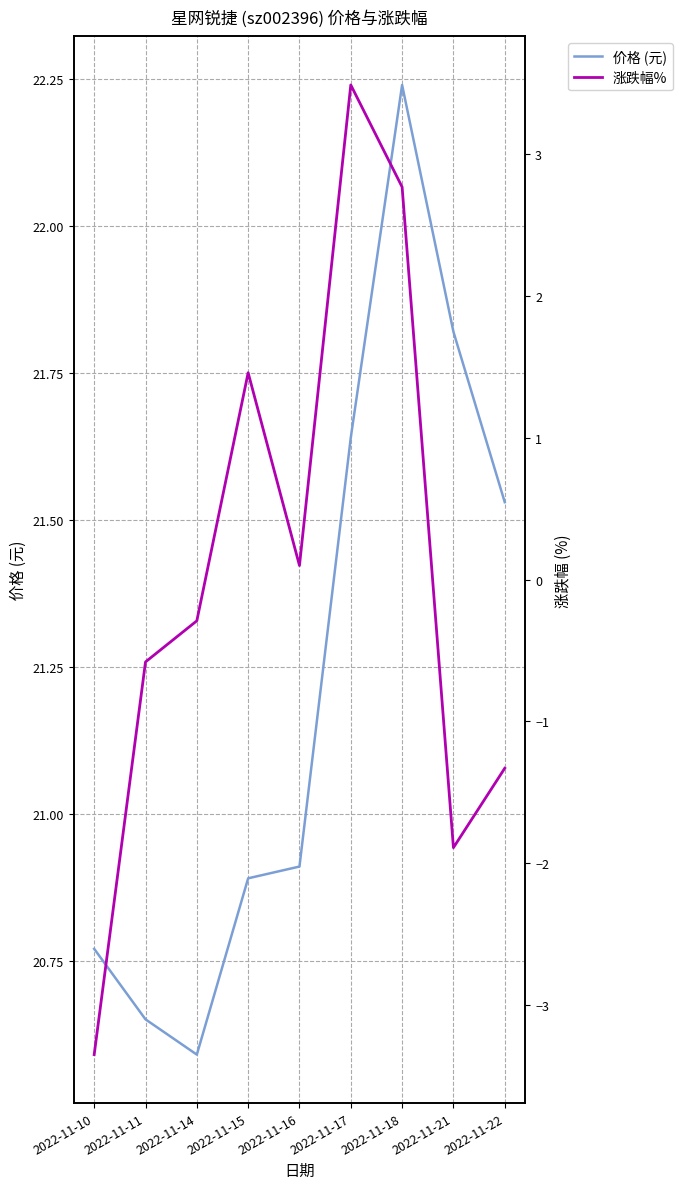

True or false: 价格 (元) and 涨跌幅% cross at least once.

False